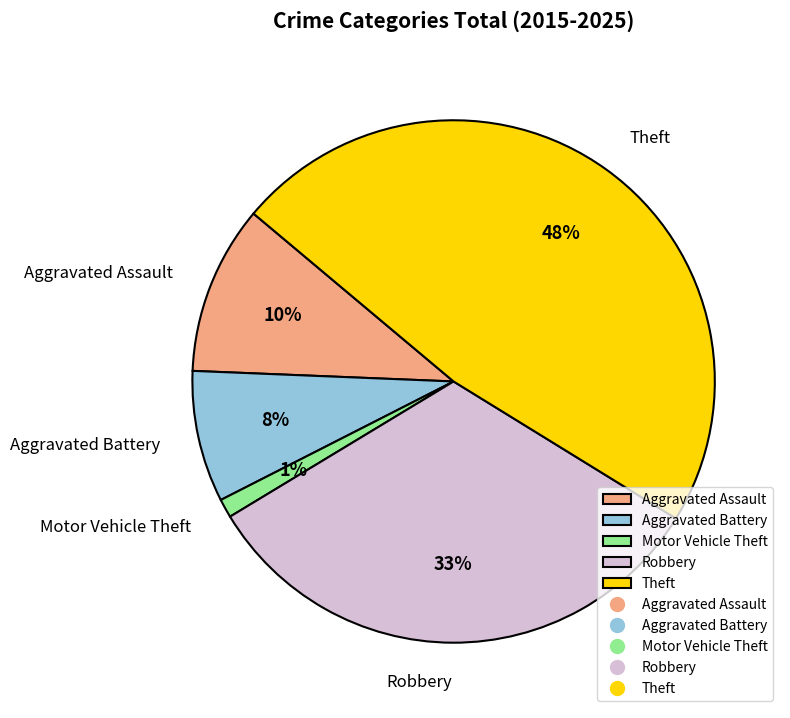

What is the smallest slice in the pie chart?

Motor Vehicle Theft